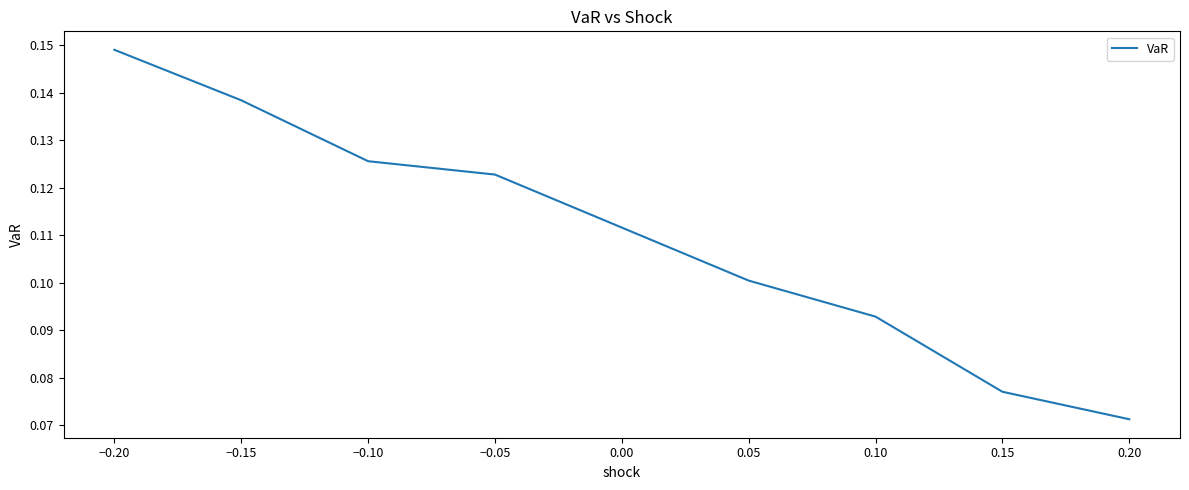

The chart shows a value of 0.2 at −0.10. True or false?

False